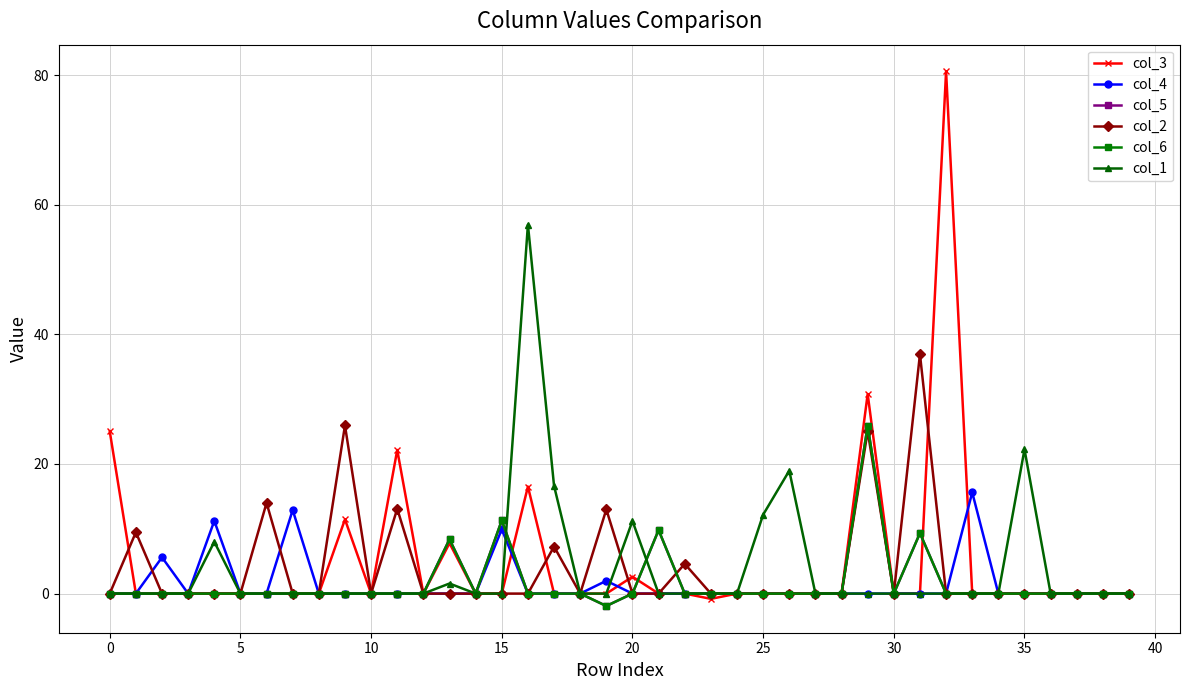

Which series has the widest spread of values?

col_3